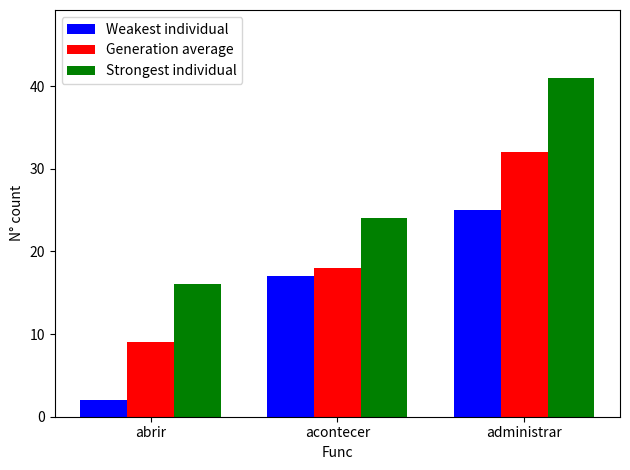

At which label does Strongest individual reach its peak?

administrar